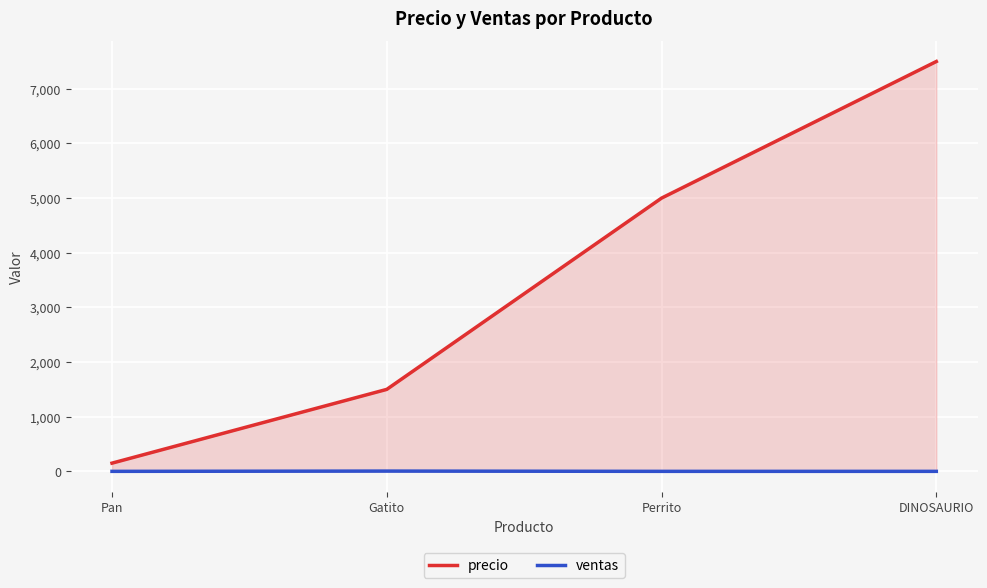

At which category does ventas reach its first local peak?

Gatito